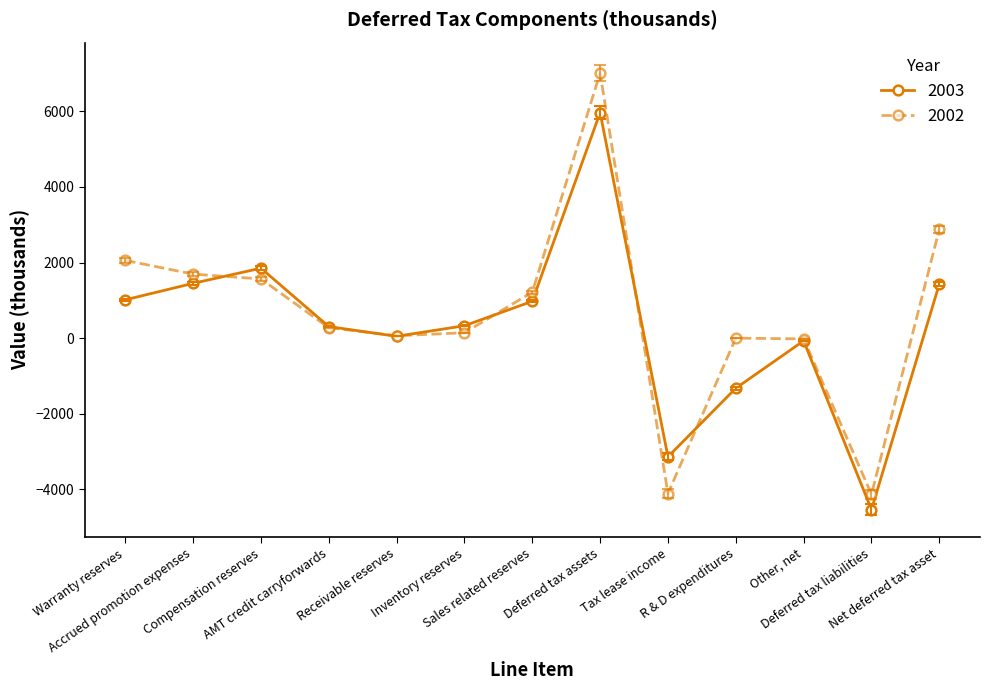

What is the difference between the maximum and minimum values in the 2003 series?

10503